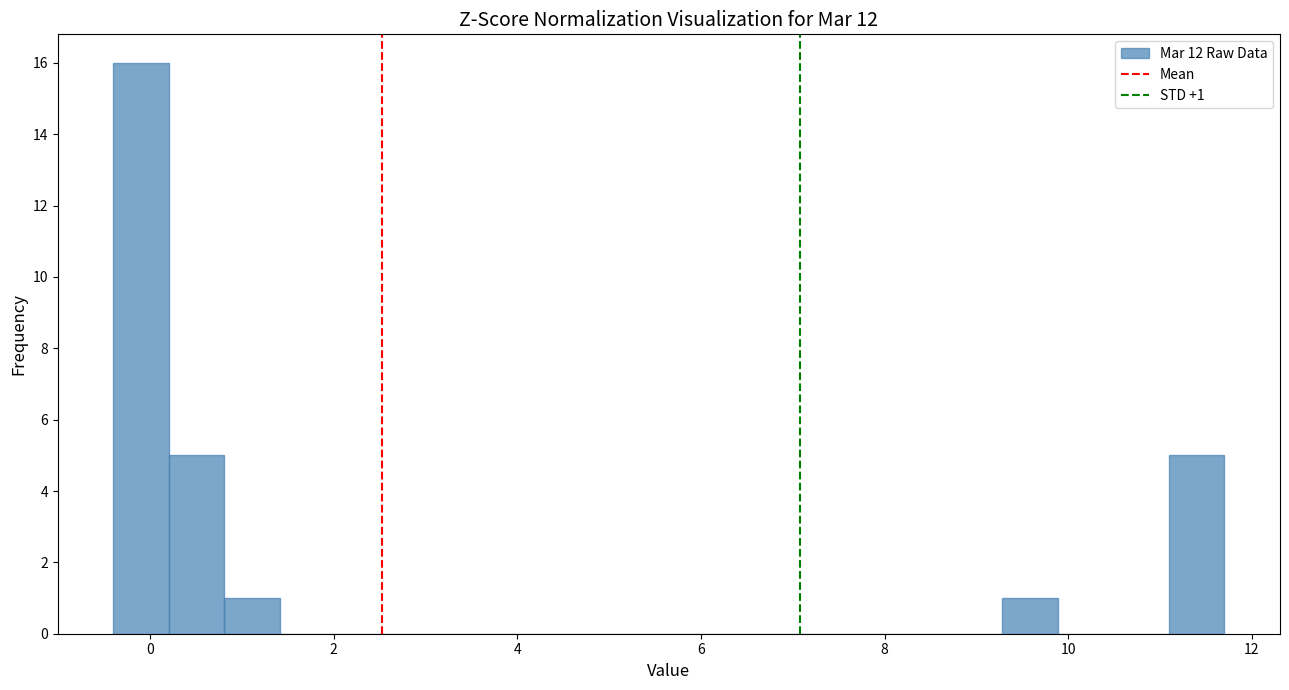

Read against the x-axis, roughly where is the centre of the tallest bar?

0.0